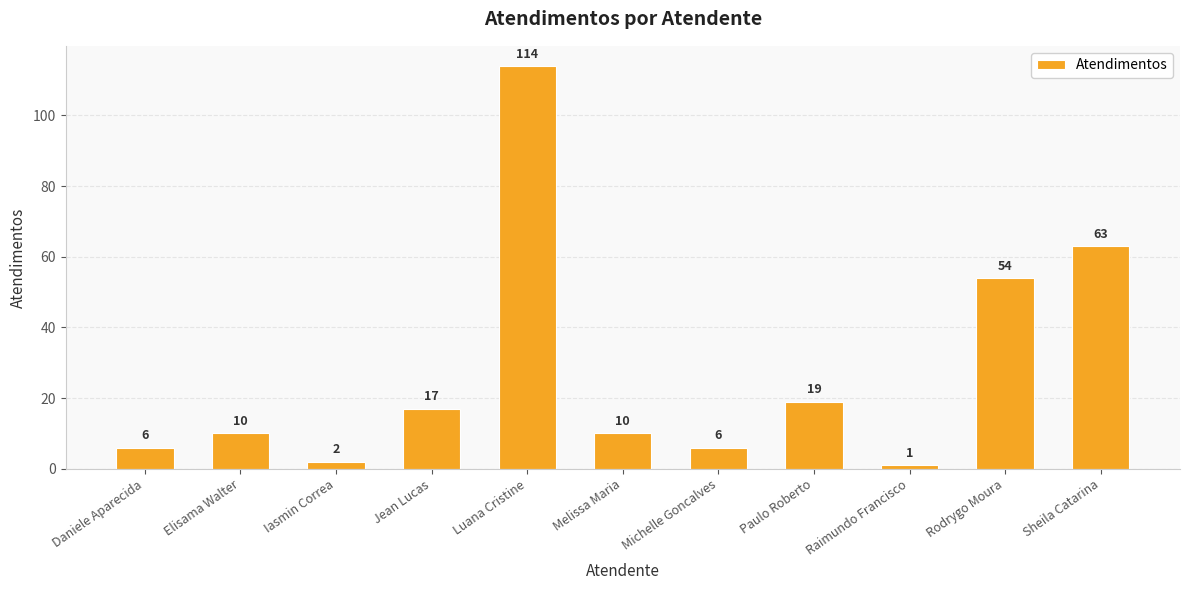

What is the approximate value at Michelle Goncalves?

6